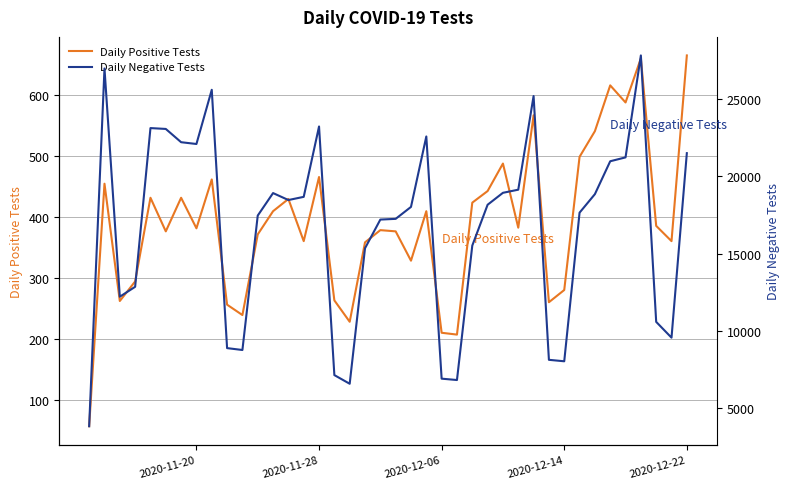

Which series has the largest total across all categories?

Daily Negative Tests